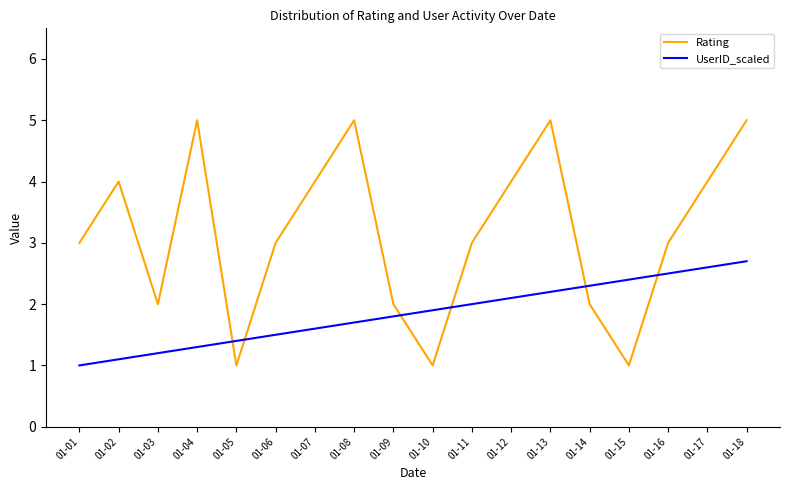

Which series has the widest spread of values?

Rating